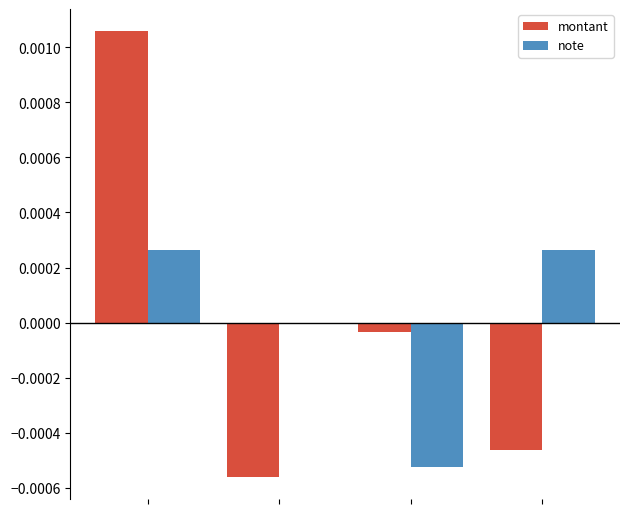

Which series has the widest spread of values?

montant